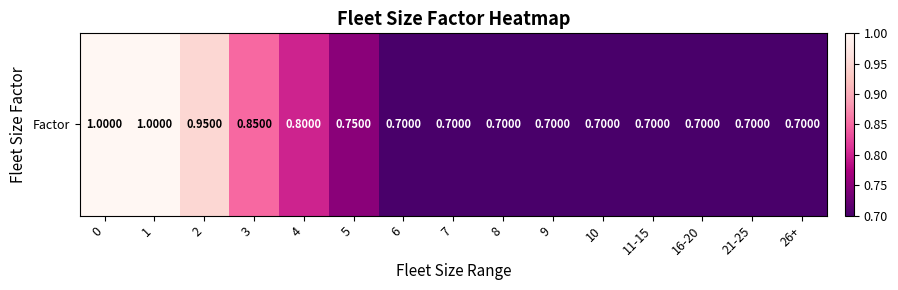

Reading right to left, extract all data points from this chart.

0.7	0.7	0.7	0.7	0.7	0.7	0.7	0.7	0.7	0.8	0.8	0.8	0.9	1.0	1.0